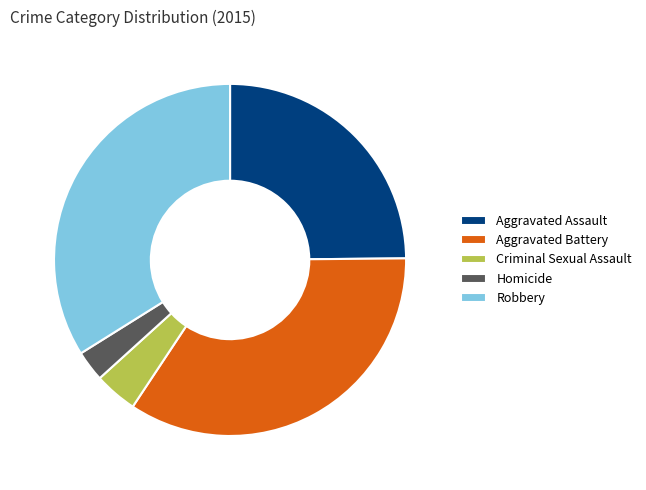

Does Robbery represent more than half of the total?

No